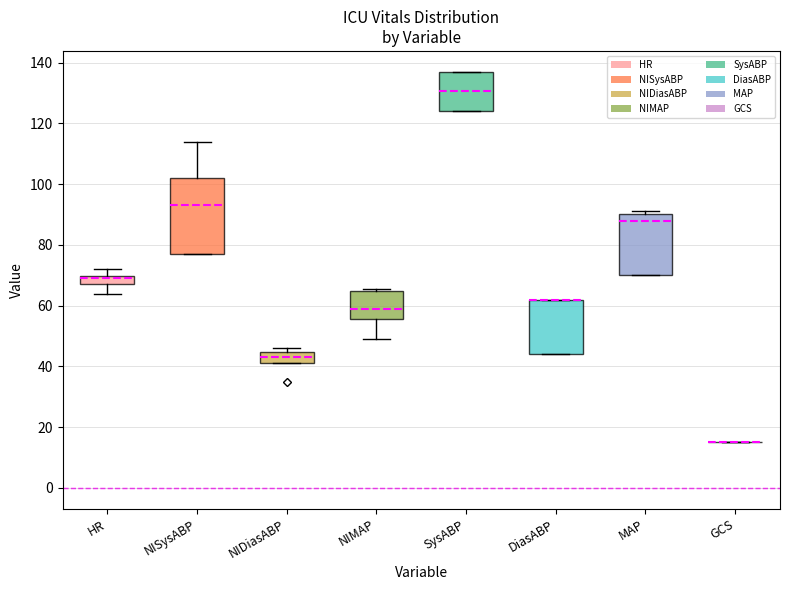

Where is the upper edge of the box for NIMAP on the y-axis? The values are not printed on the chart, so give them approximately, as read against the axis.

64